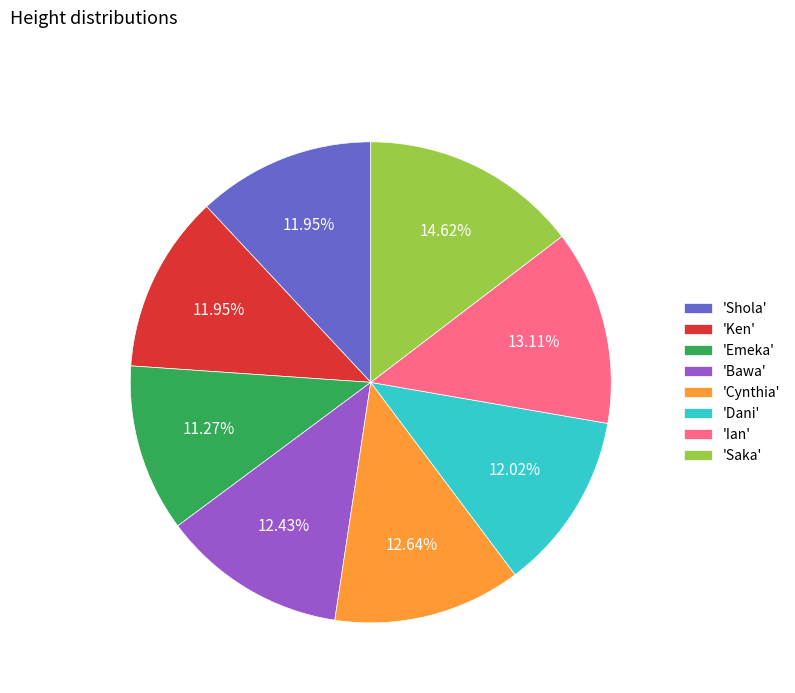

Is the sum of 'Shola' and 'Emeka' greater than half?

No